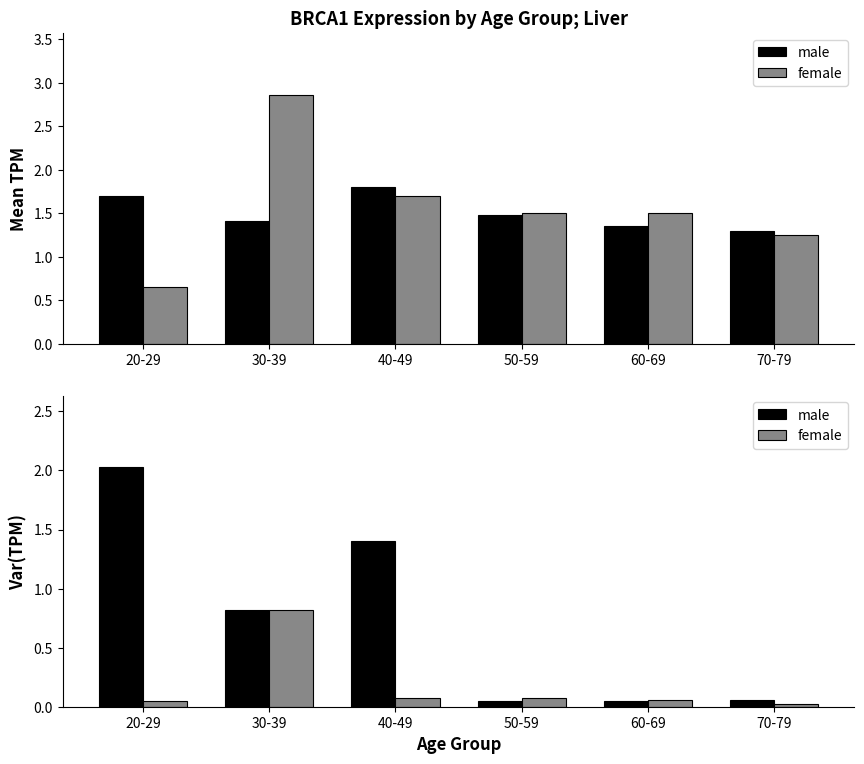

Reading left to right, extract all data points from this chart.

male: 20-29=2.0	30-39=0.8	40-49=1.4	50-59=0.0	60-69=0.1	70-79=0.1
female: 20-29=0.1	30-39=0.8	40-49=0.1	50-59=0.1	60-69=0.1	70-79=0.0